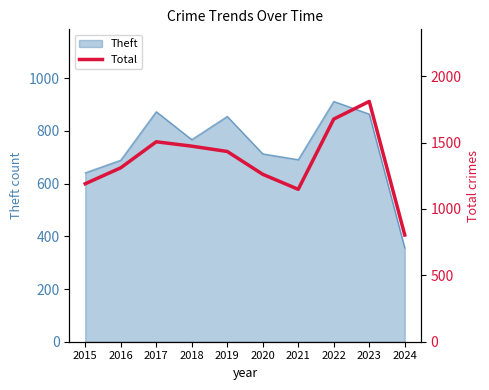

Does the chart display data point markers on the line(s)?

No